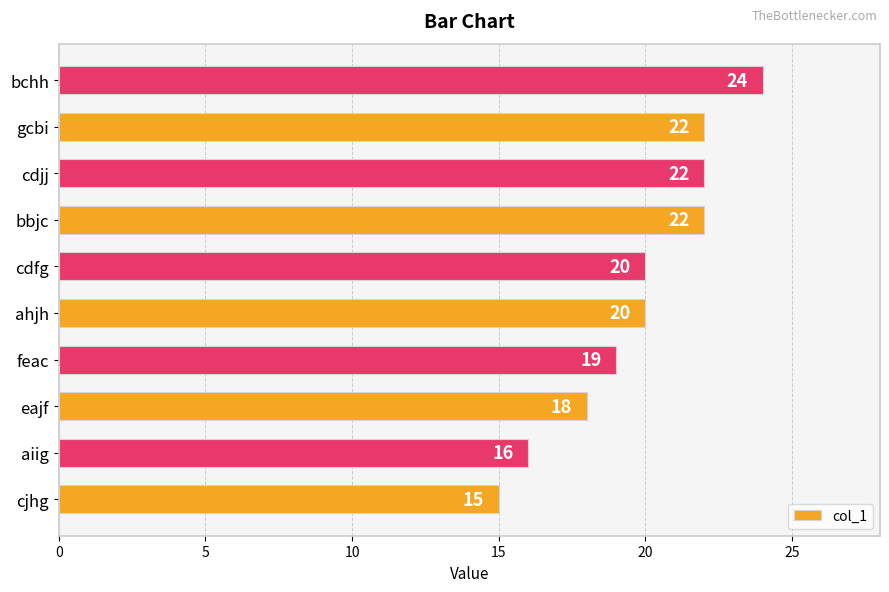

What is the change in value from aiig to ahjh?

+4